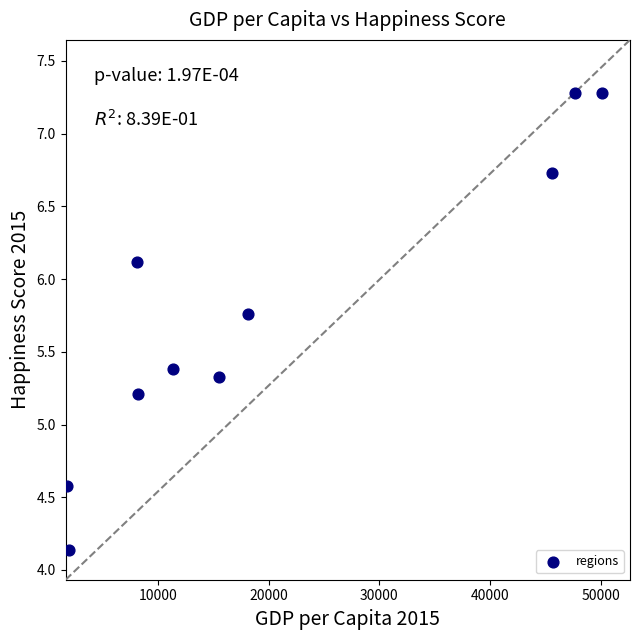

What is the range of Y values (max minus min)?

3.1